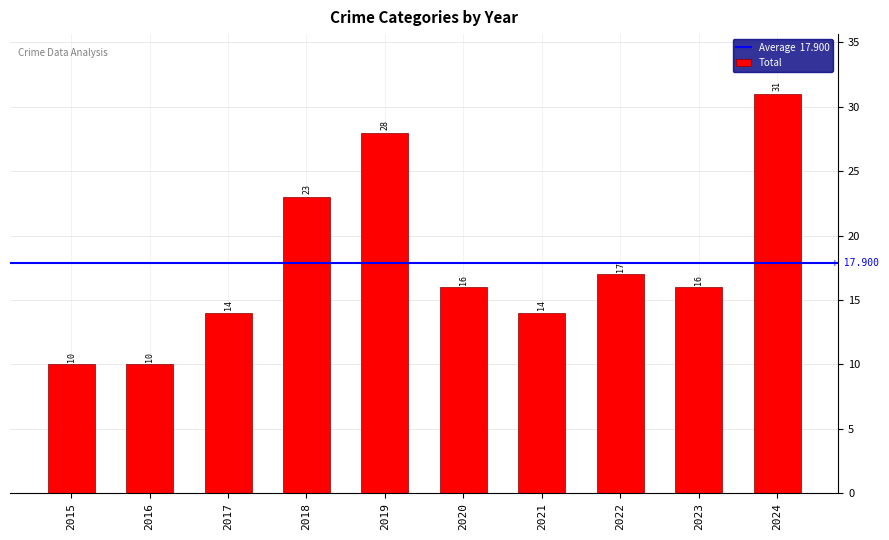

What is the difference between the values at 2016 and 2020?

6